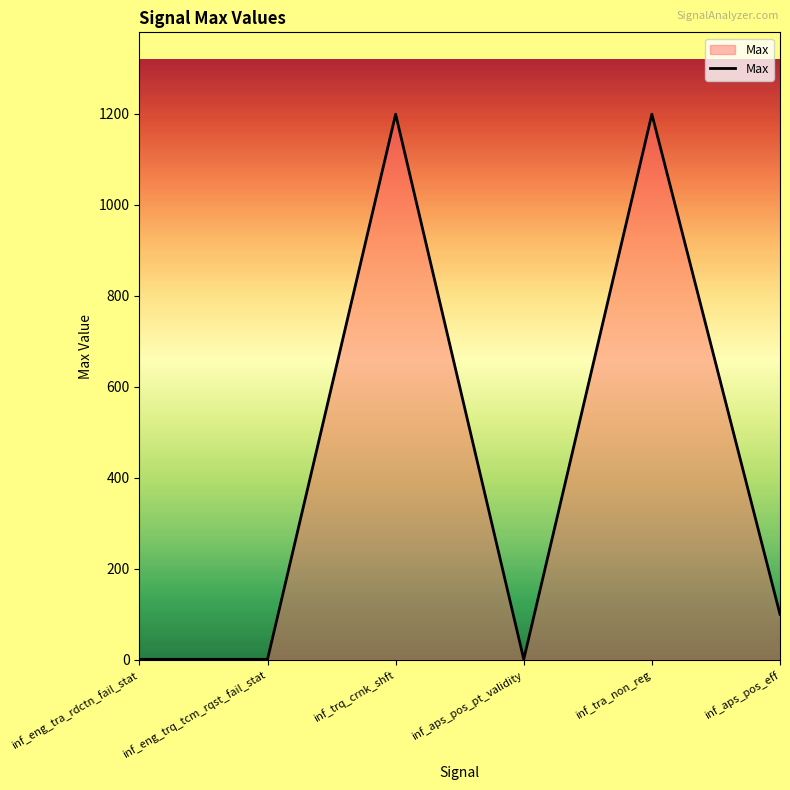

True or false: the data has more than 0 interior local peaks.

True